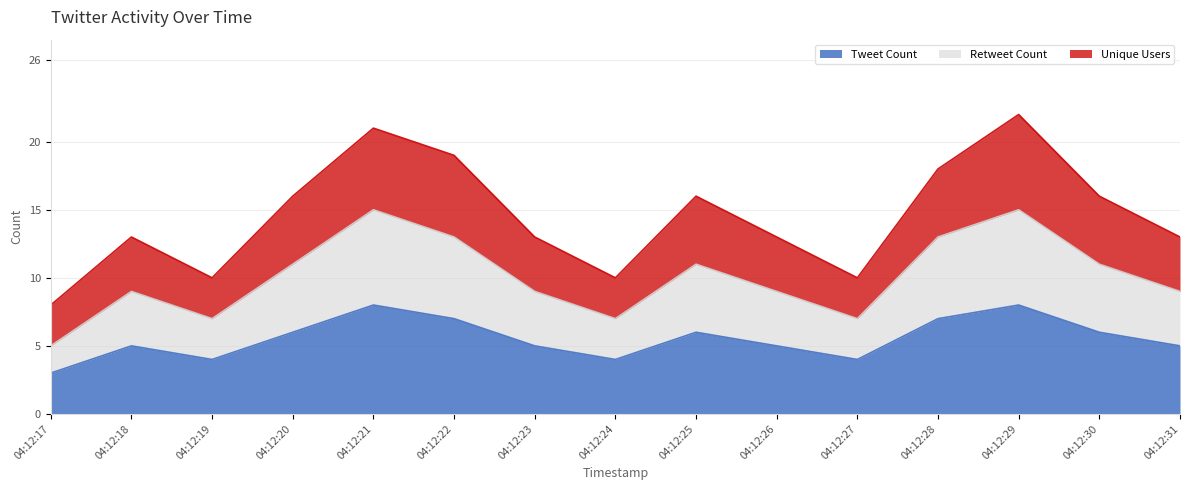

The value of Retweet Count at 04:12:30 is 16. True or false?

False